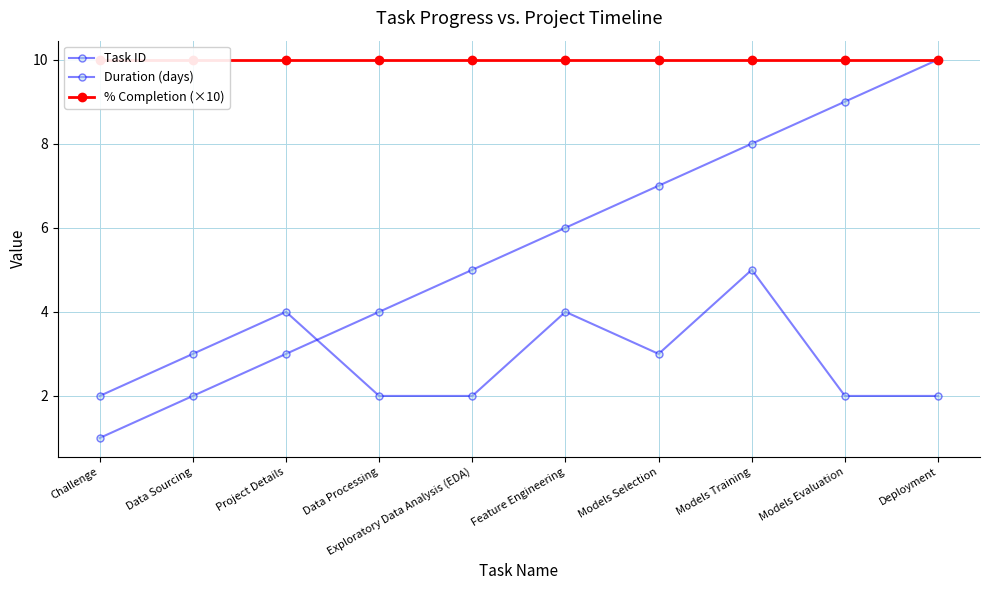

Reading left to right, extract all data points from this chart.

Task ID: 1	2	3	4	5	6	7	8	9	10
Duration (days): 2	3	4	2	2	4	3	5	2	2
% Completion (×10): 10	10	10	10	10	10	10	10	10	10